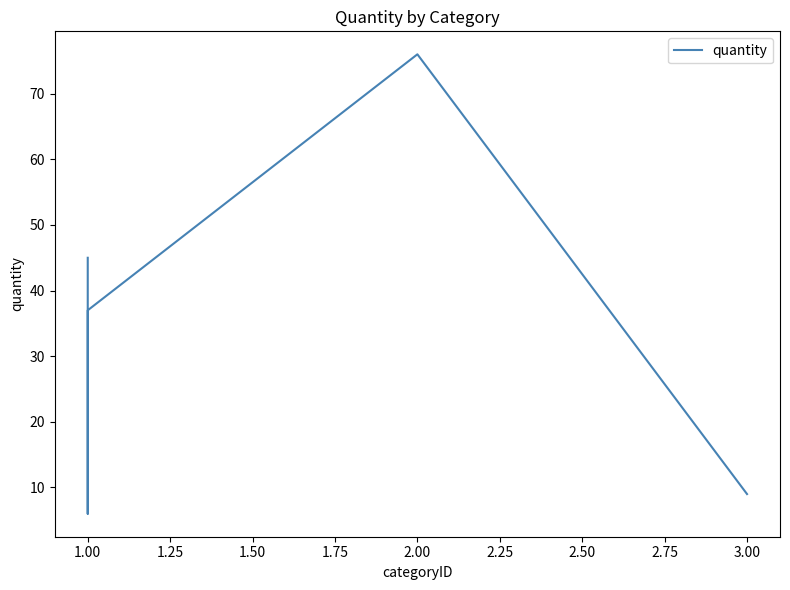

What is the difference between the values at 1.00 and 2.00?

39